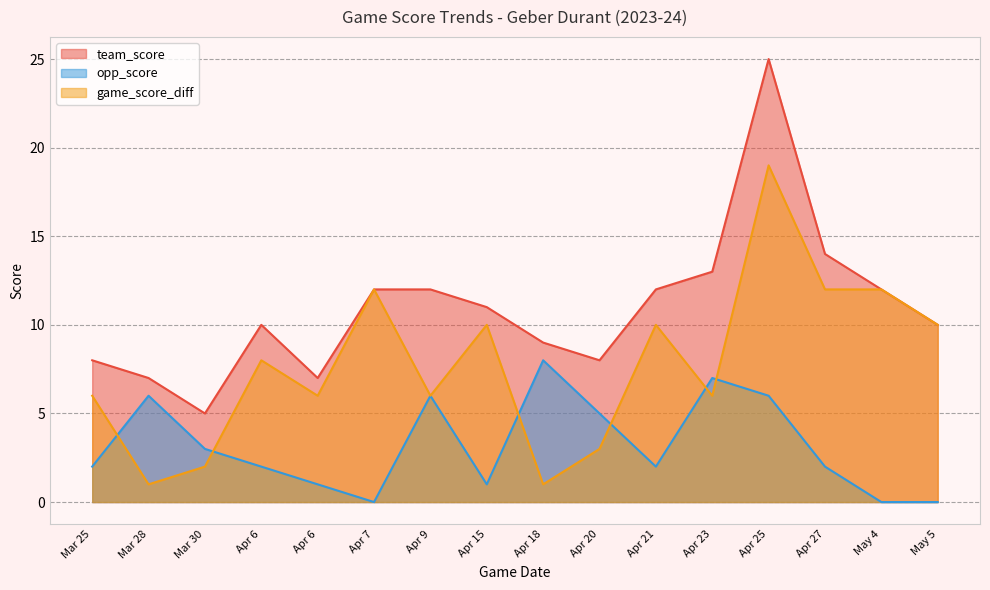

Count the number of data series in this chart.

3